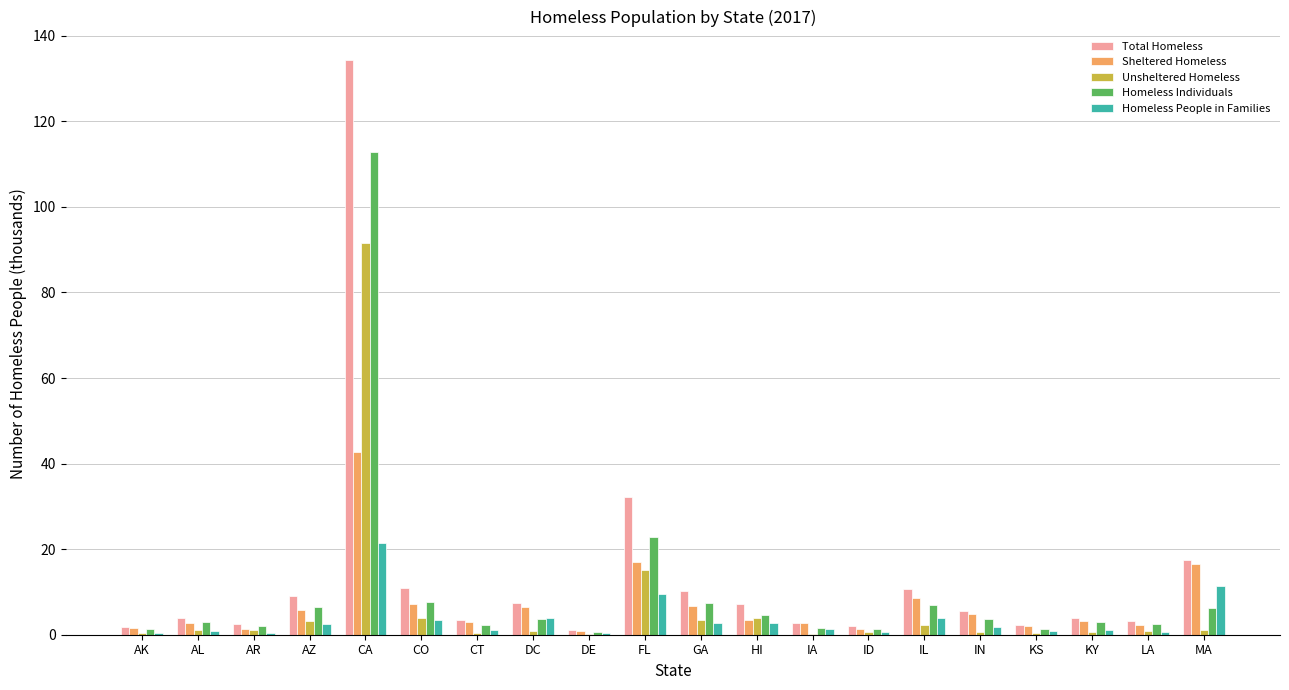

At which label does Unsheltered Homeless reach its peak?

CA